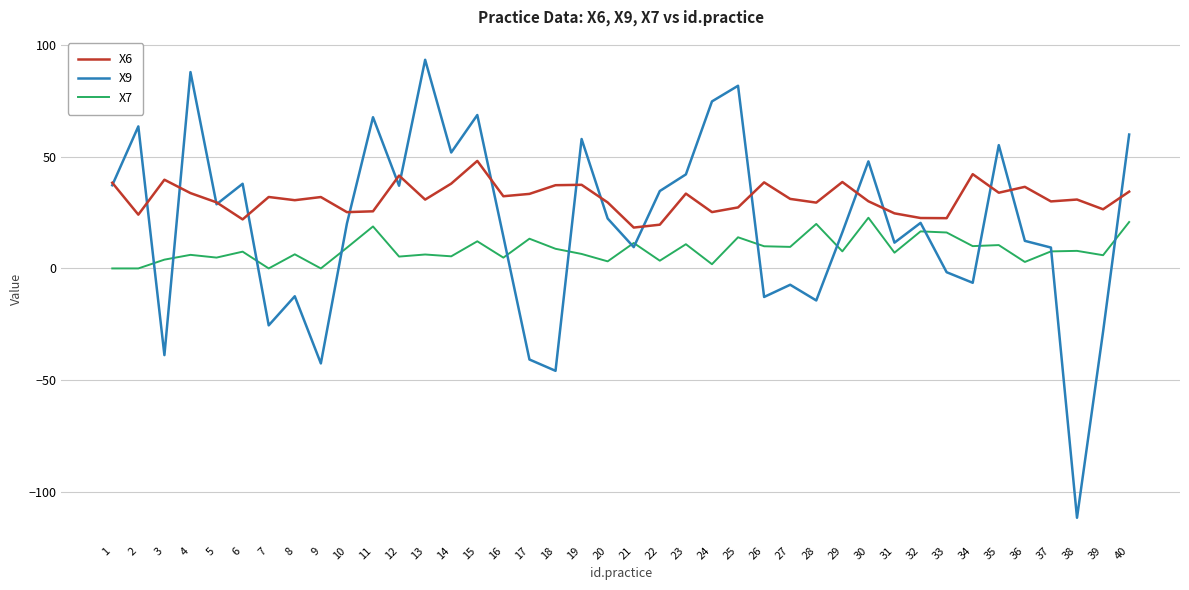

Is this an area chart (filled region under the line)?

No